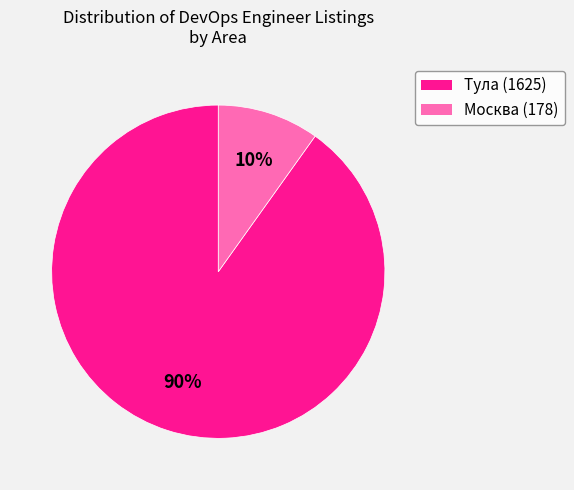

To the nearest percent, what is the average slice percentage?

50%